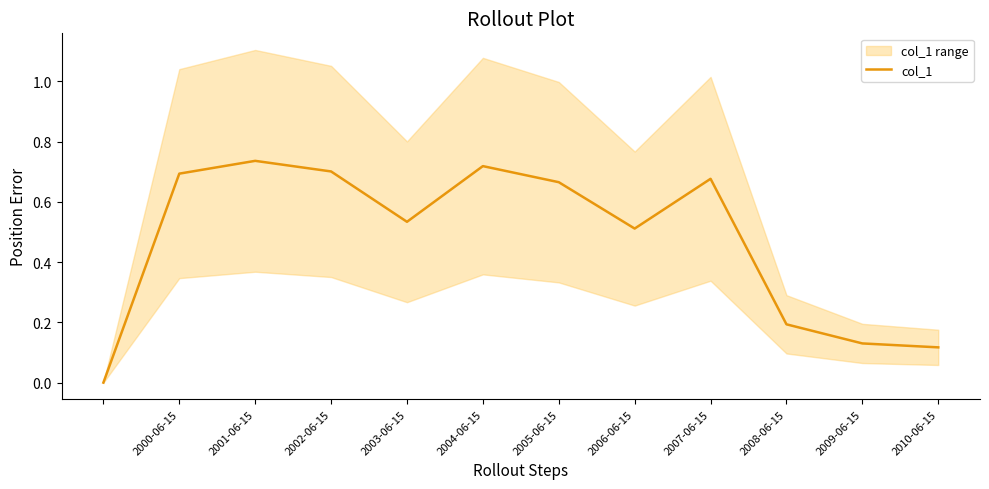

True or false: col_1 has a value of 0.4 at 2004-06-15.

False